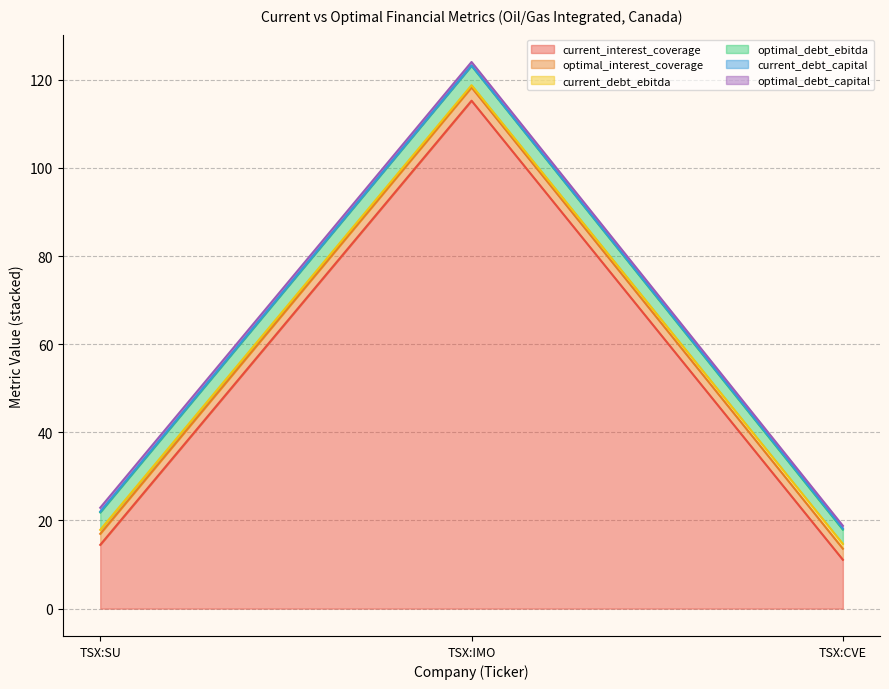

How many lines are shown in the chart?

6